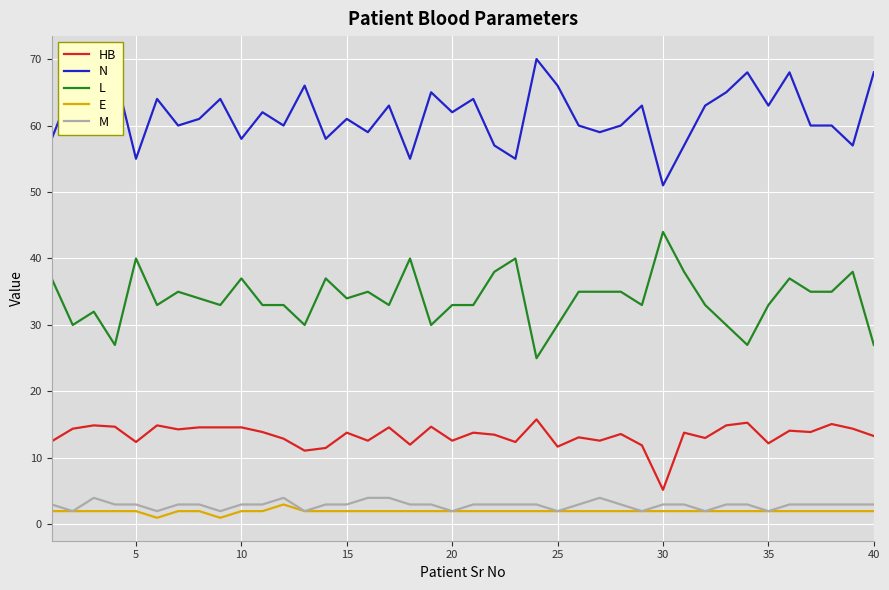

True or false: E and HB intersect in this chart.

False